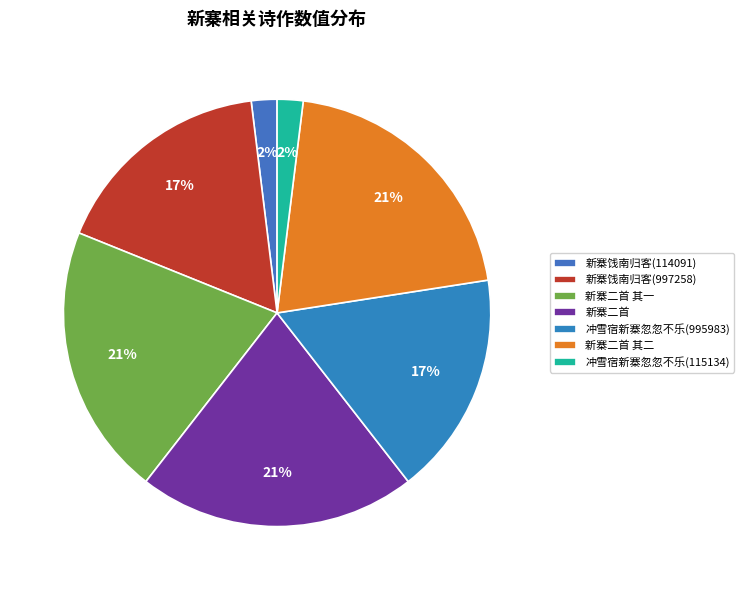

To the nearest percent, what percentage of the pie is 新寨二首 其二?

21%